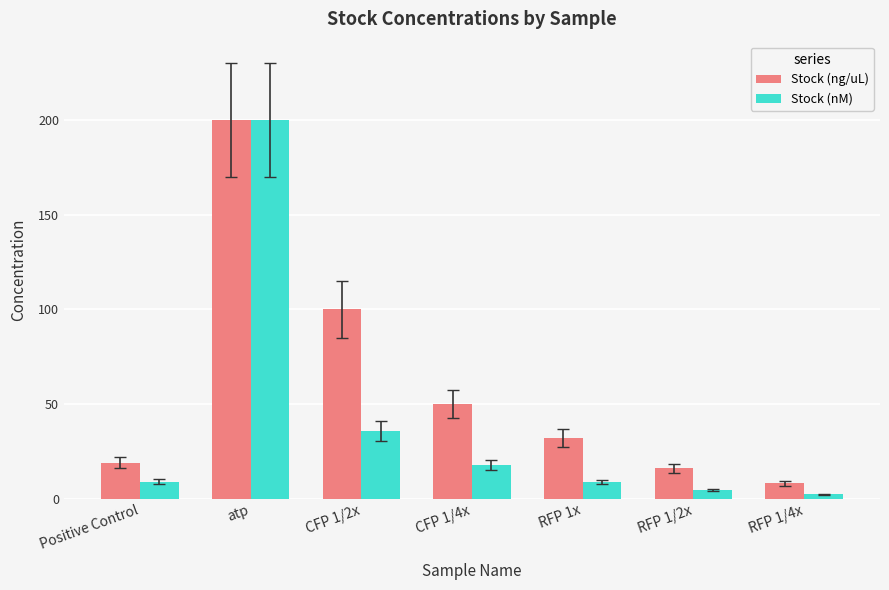

What value does the Stock (nM) series have at RFP 1x?

8.7